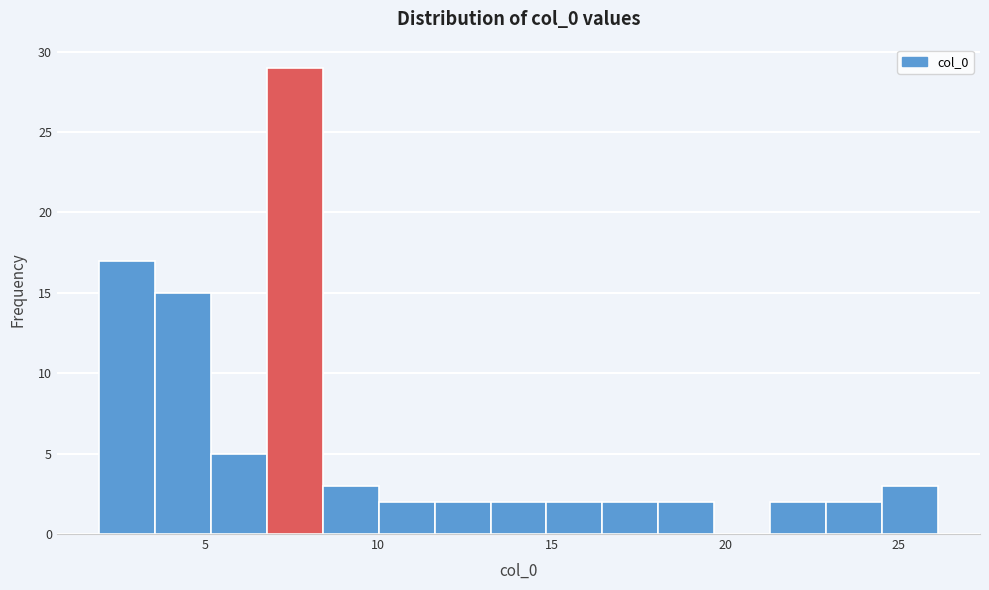

Around what value on the x-axis is the tallest bar? Give the approximate position of its centre, as read against the axis.

7.5